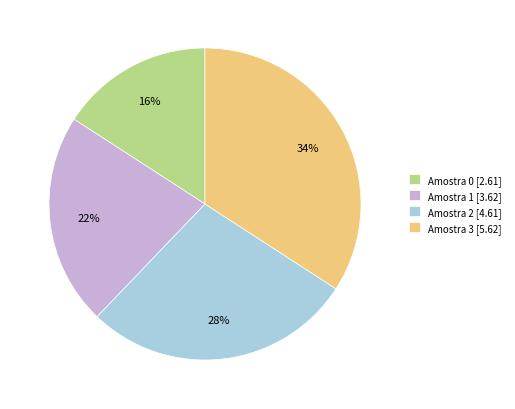

To the nearest percent, what percentage of the pie is Amostra 1 [3.62]?

22%